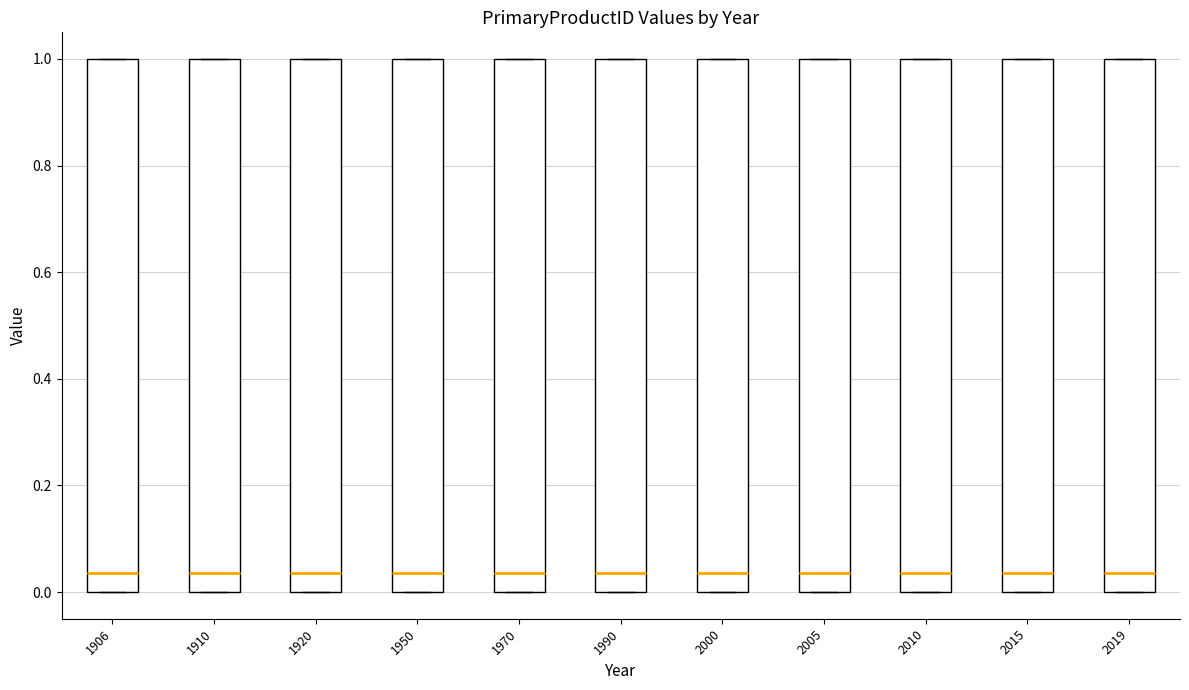

Where is the lower edge of the box at x = 1990 on the y-axis? The values are not printed on the chart, so give them approximately, as read against the axis.

0.00